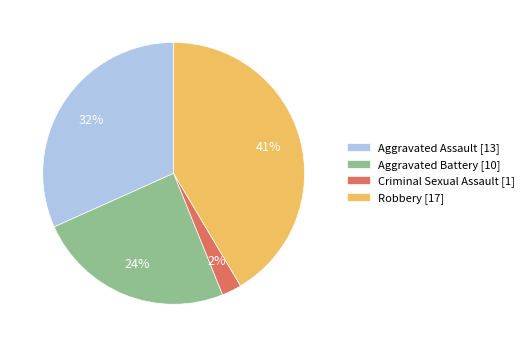

Which category has the biggest portion of the pie?

Robbery